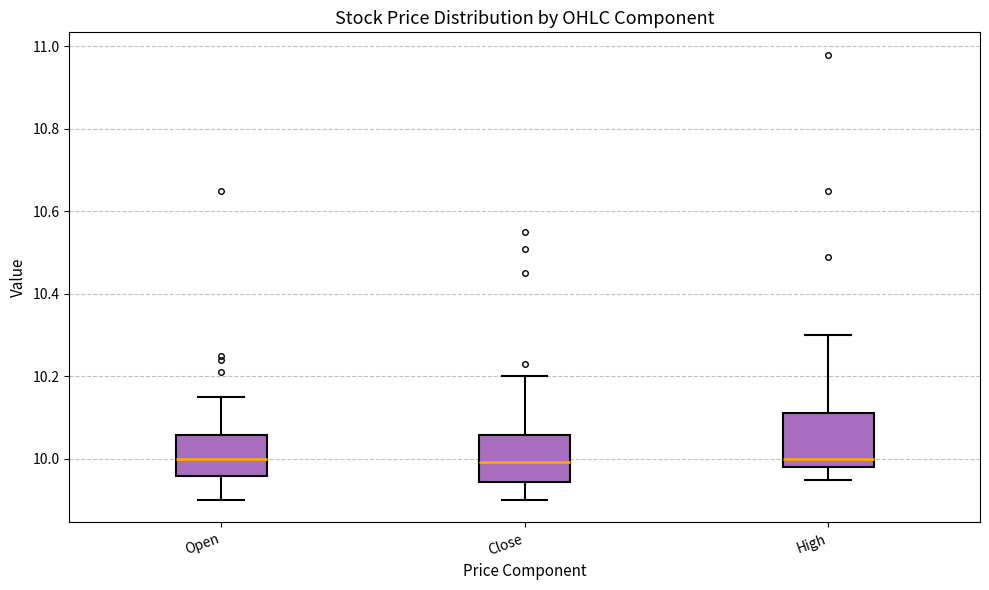

Where does the lower whisker of the box for High end on the y-axis? The values are not printed on the chart, so give them approximately, as read against the axis.

9.96